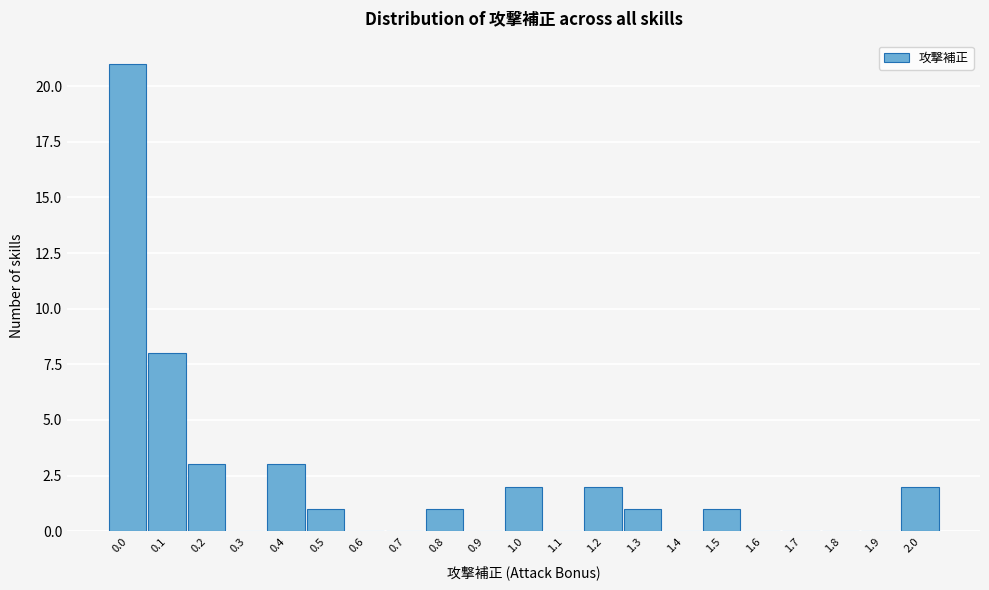

Reading left to right, what are all the values shown in this chart?

0.0=21	0.1=8	0.2=3	0.3=0	0.4=3	0.5=1	0.6=0	0.7=0	0.8=1	0.9=0	1.0=2	1.1=0	1.2=2	1.3=1	1.4=0	1.5=1	1.6=0	1.7=0	1.8=0	1.9=0	2.0=2